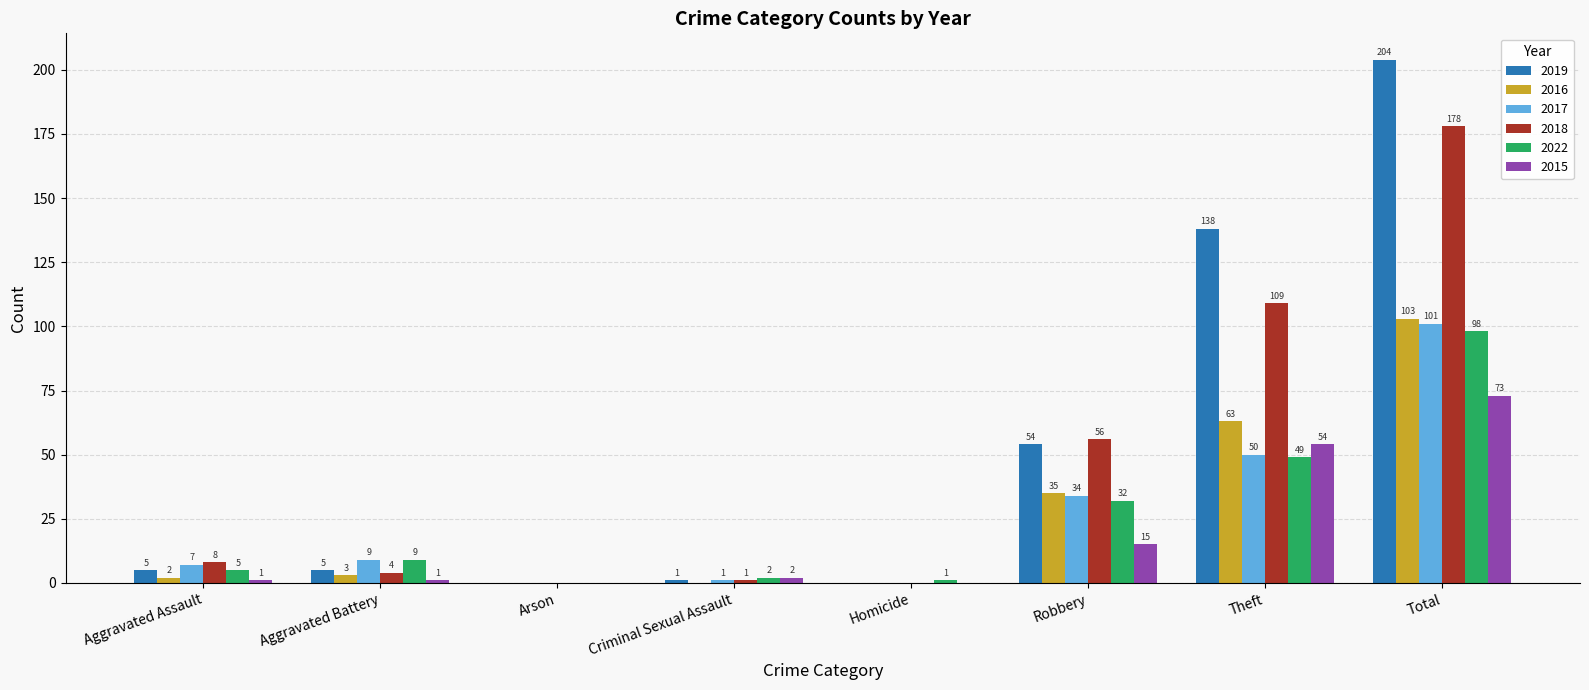

What are all the series names shown in the legend?

2019, 2016, 2017, 2018, 2022, 2015